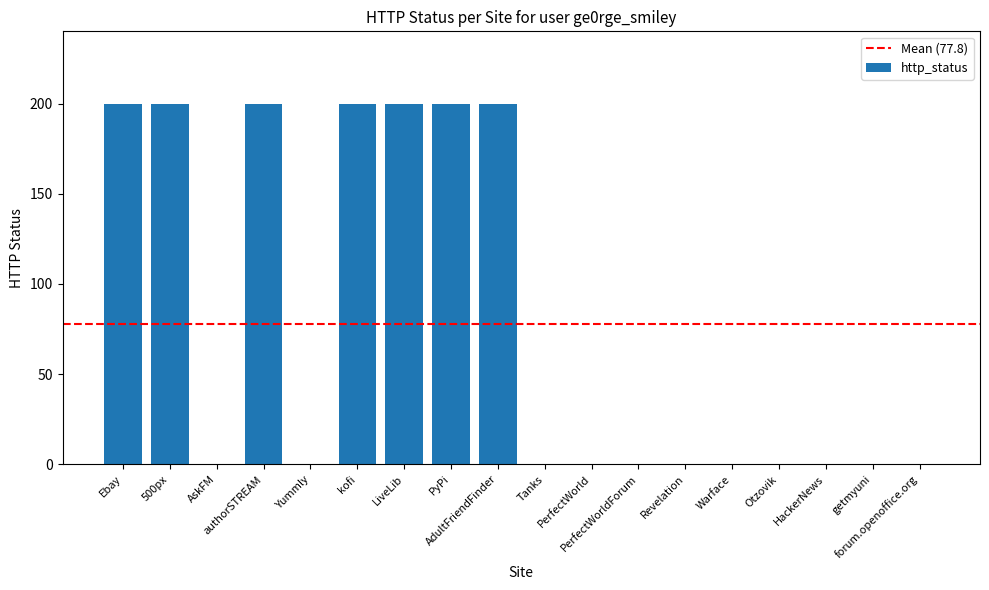

What is the maximum value shown in the chart?

200